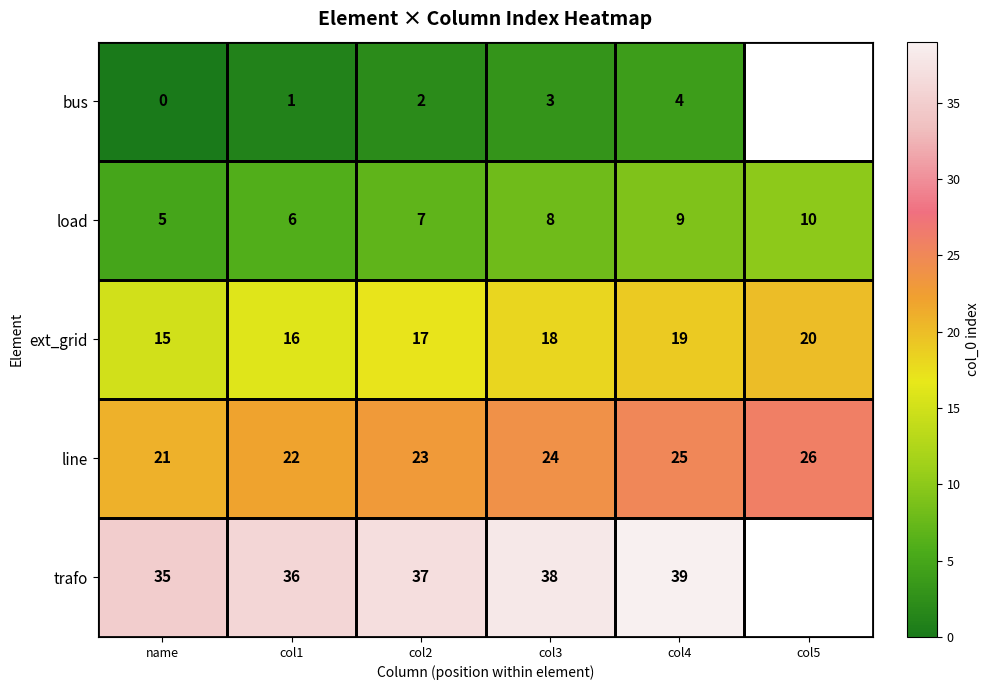

What is the lowest value of the ext_grid series?

15